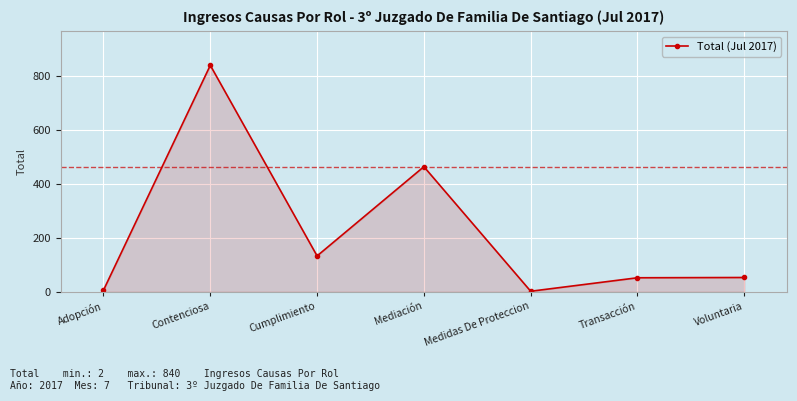

Which label corresponds to the largest value in the chart?

Contenciosa